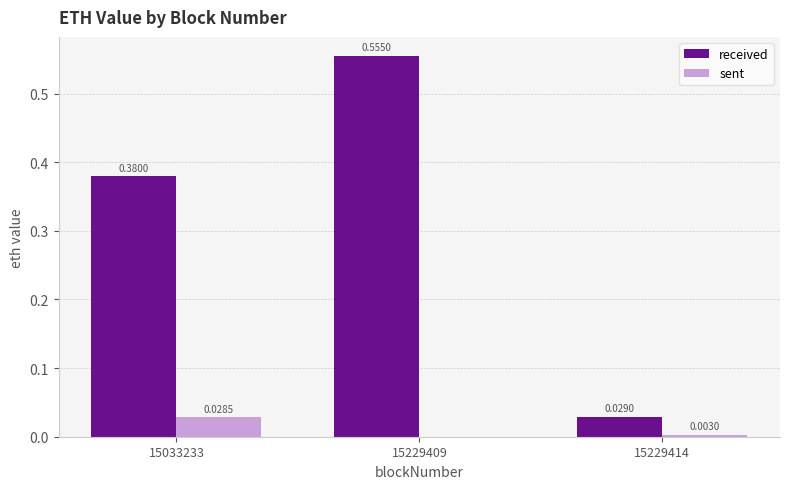

Which series has the largest total across all categories?

received